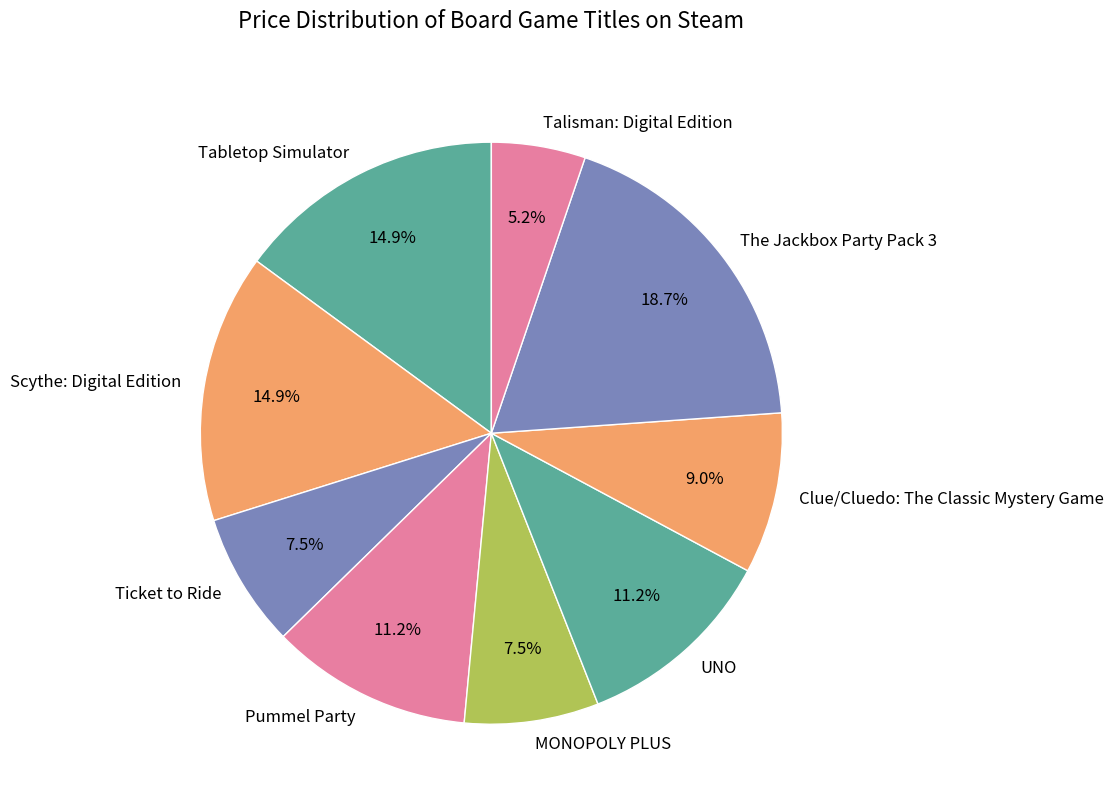

Is there any slice that represents more than half of the pie?

No